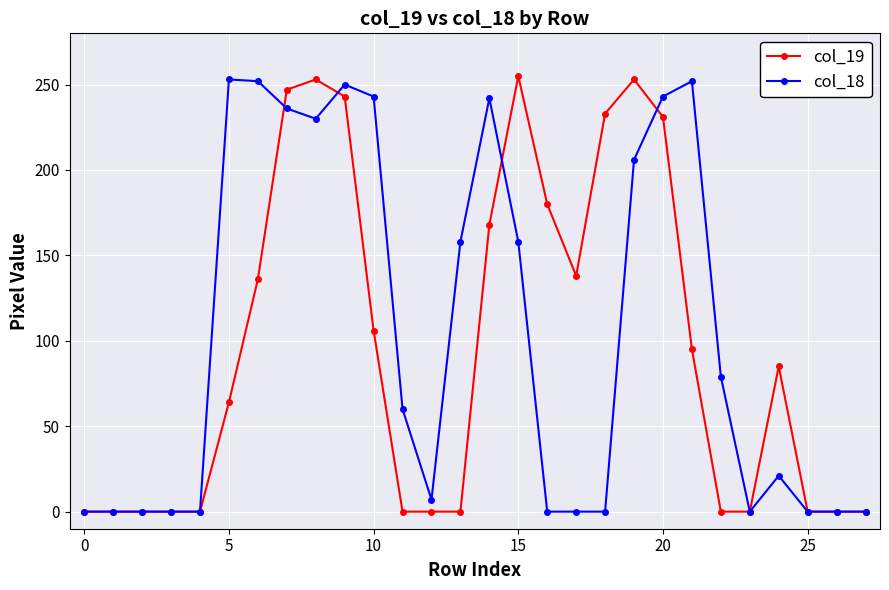

What is the maximum value shown in the chart?

255